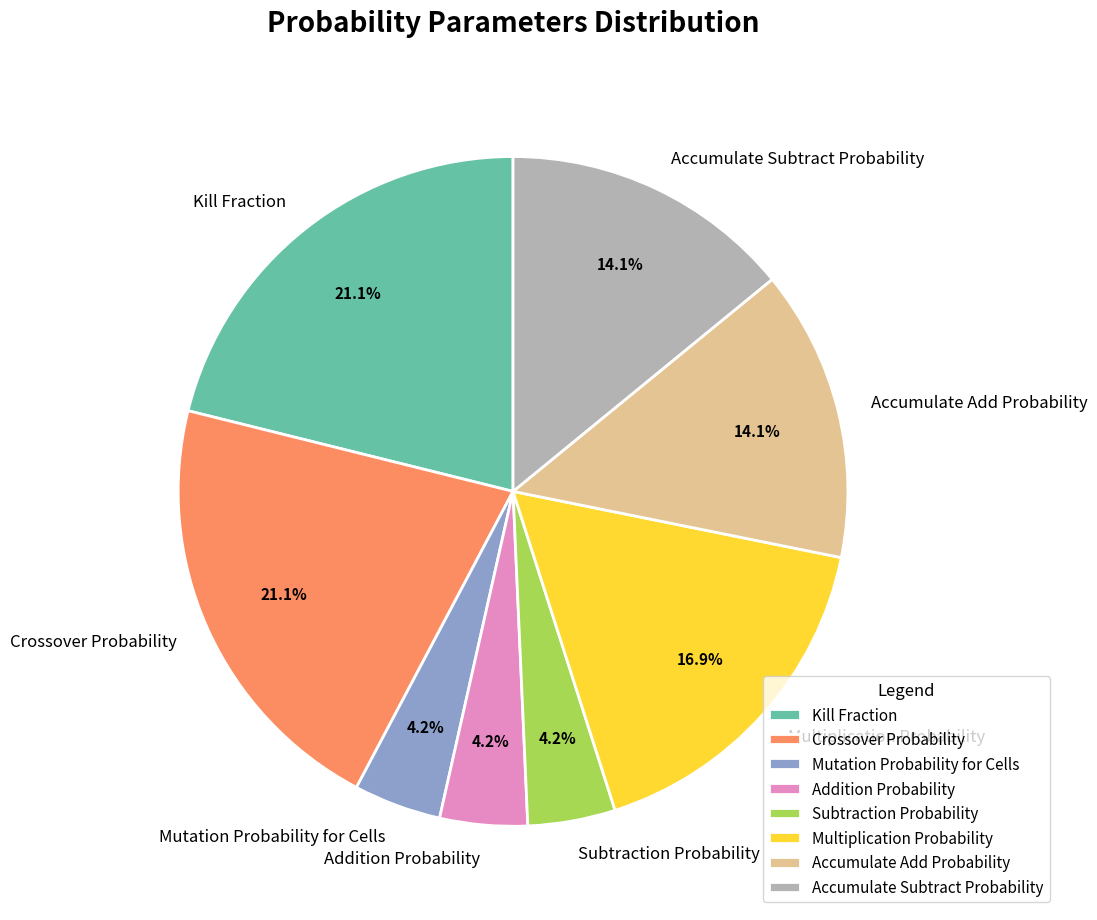

To the nearest percent, what is the average slice percentage?

12%